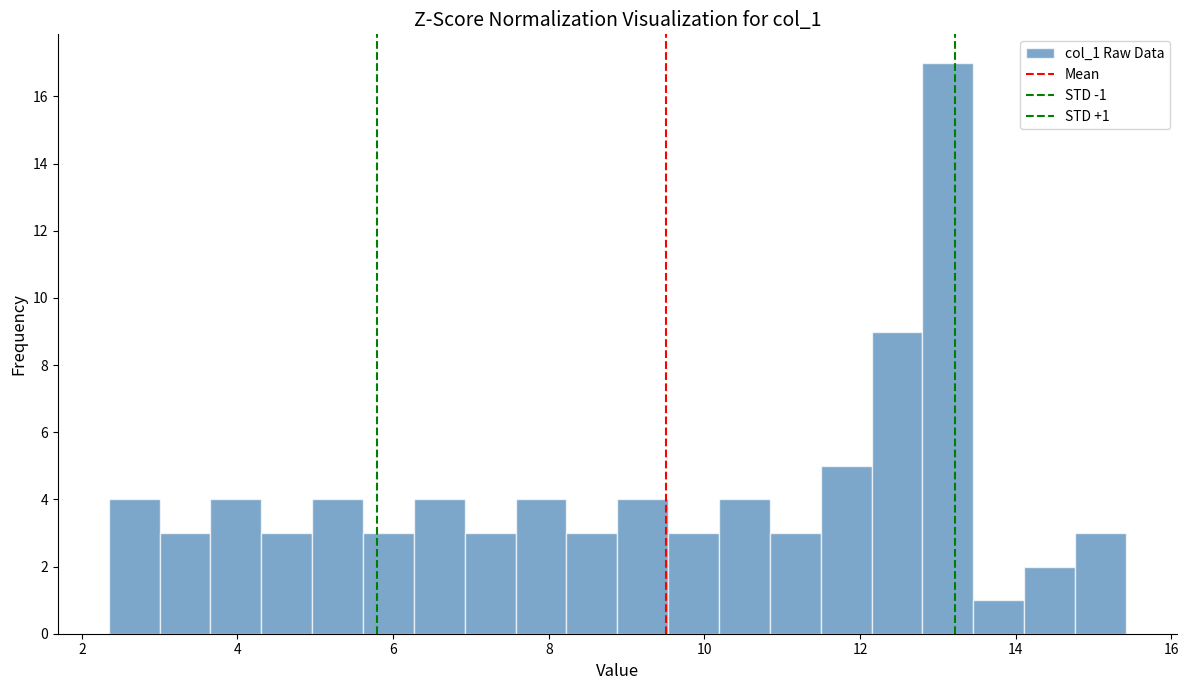

Read against the x-axis, roughly where is the centre of the tallest bar?

13.2